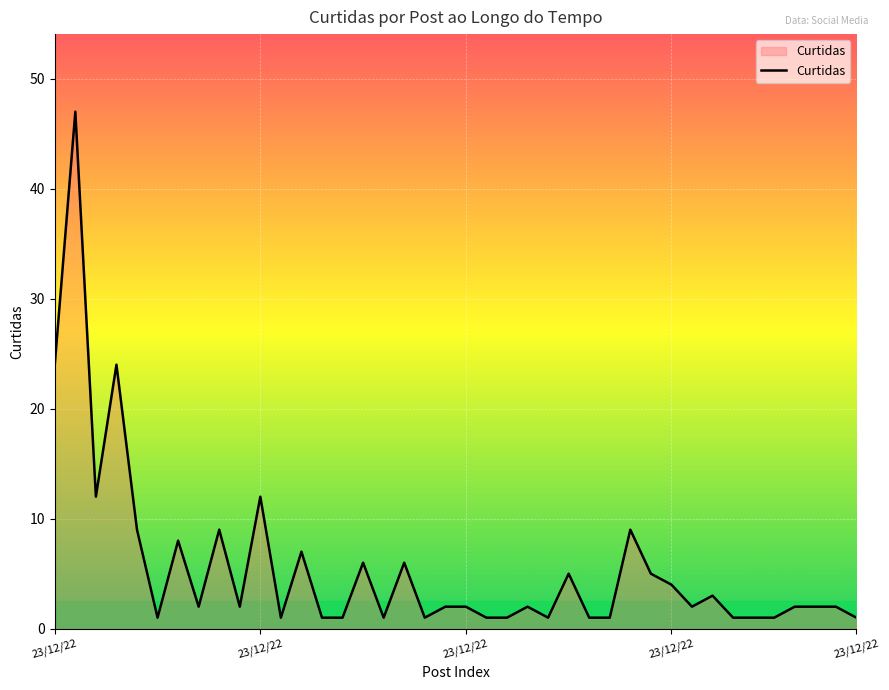

What is the difference between the maximum and minimum values?

46